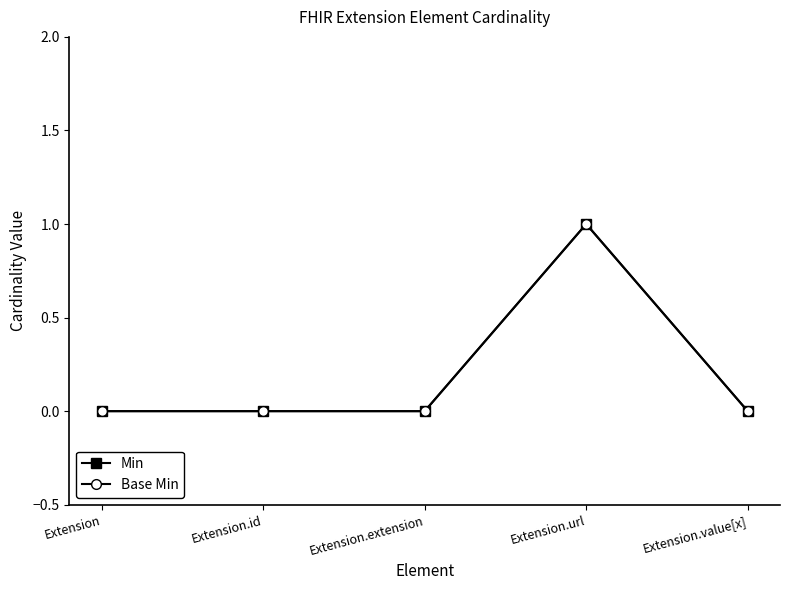

True or false: Base Min has more than 0 points higher than both neighbors.

True